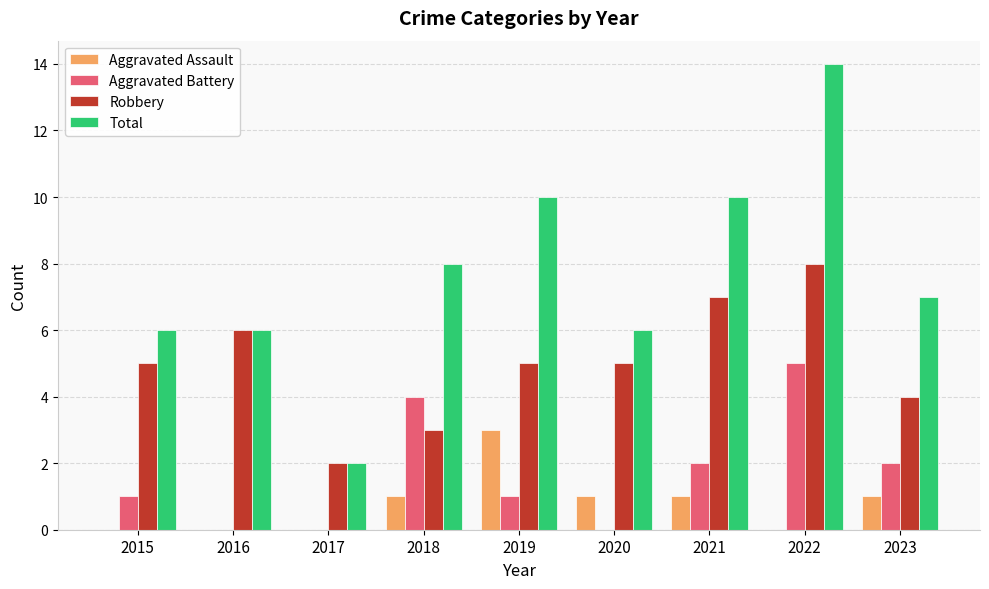

Between 2017 and 2020, which series saw the biggest shift?

Total